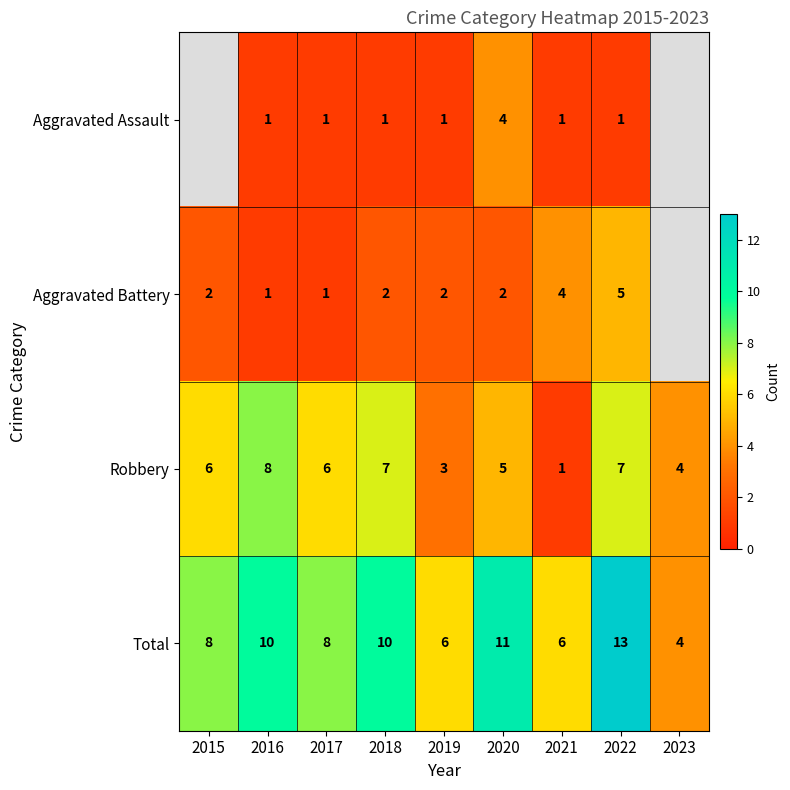

At 2020, list the series in order from largest to smallest.

Total, Robbery, Aggravated Assault, Aggravated Battery